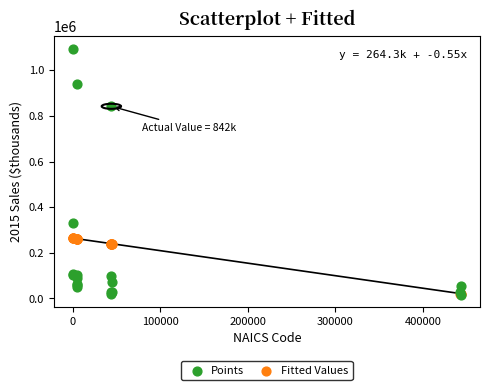

In the Points series, what Y value is closest to 556270?

331644.0